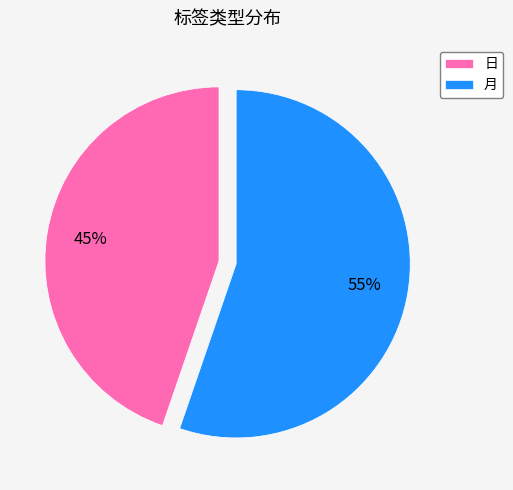

Which slice is the smallest?

日